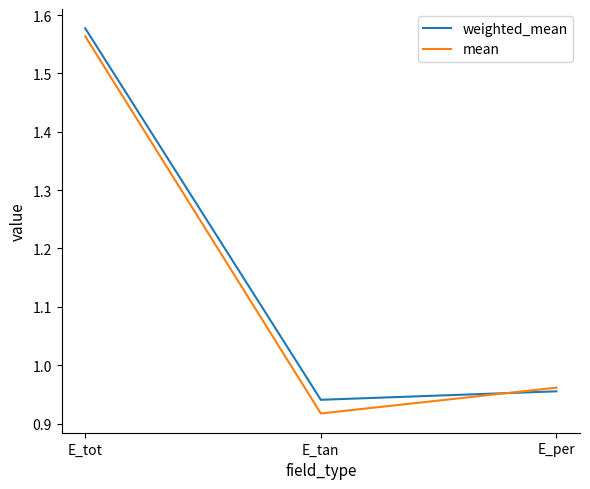

At which category is the sum across all series the highest?

E_tot